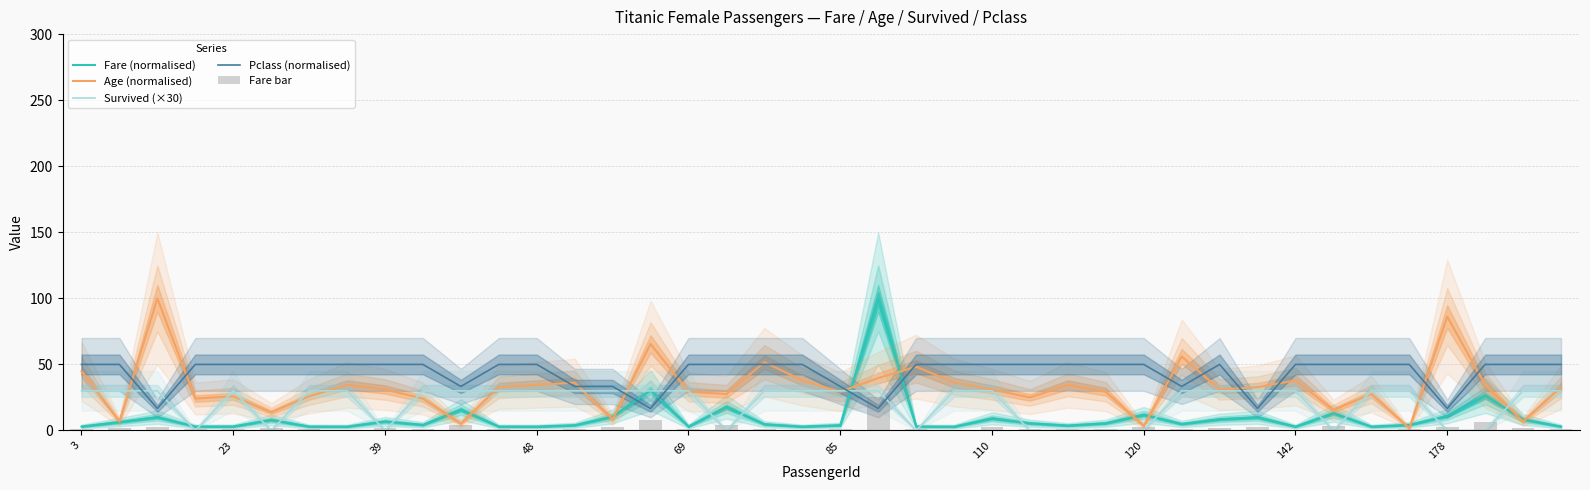

How many positive values does the Survived (×30) series have?

28